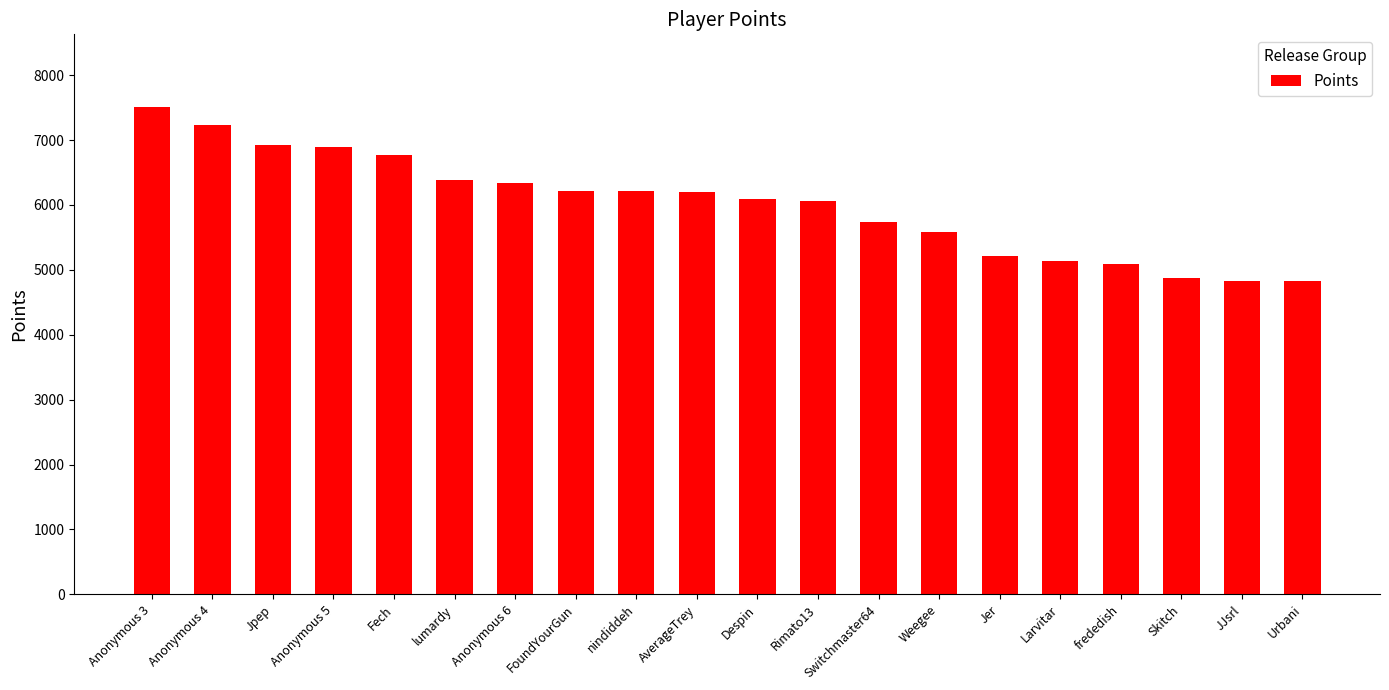

How many series are shown in this chart?

1